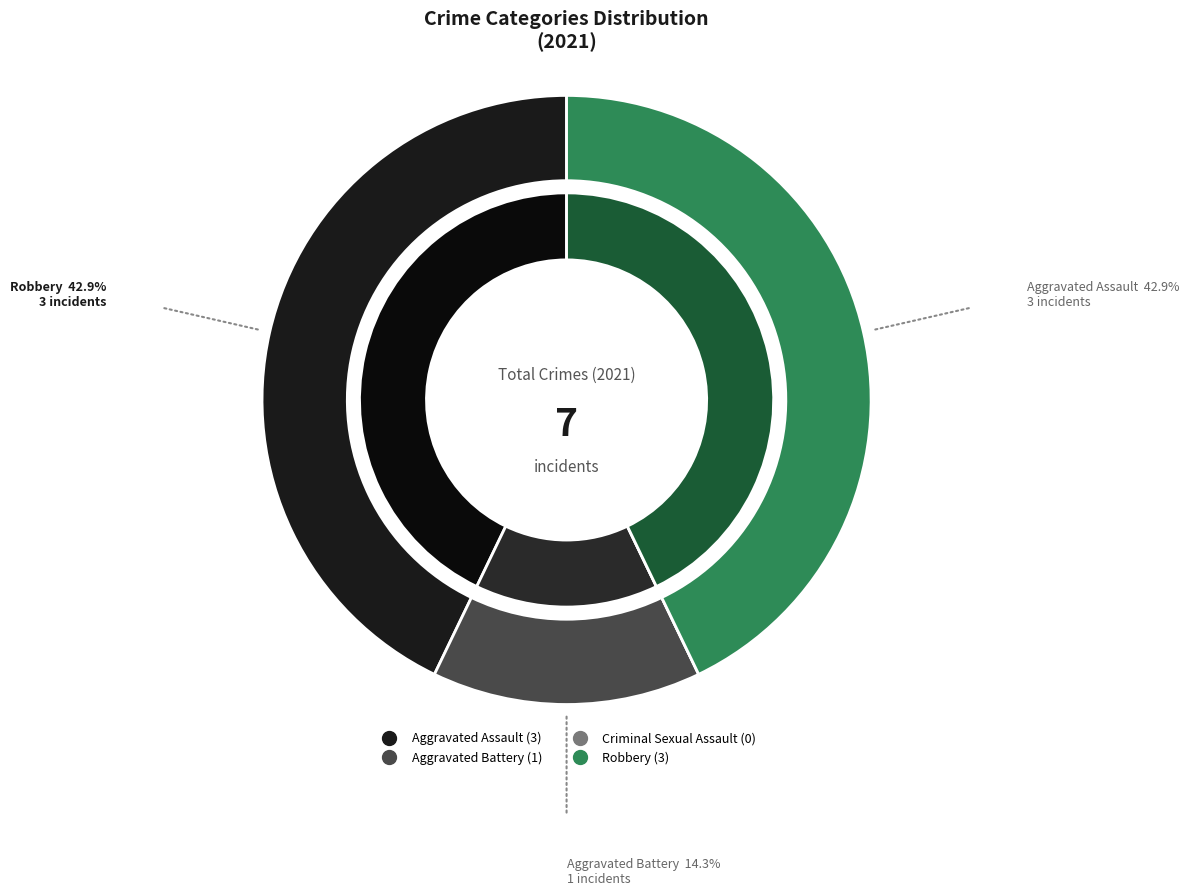

Does any single category account for the majority?

No